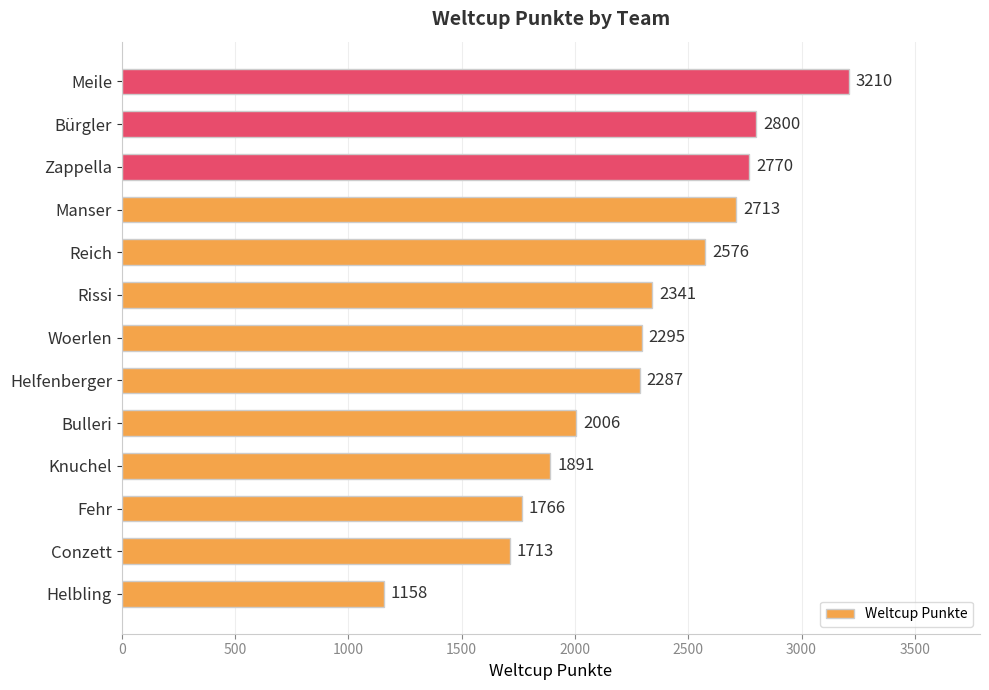

Is it true that the value at Woerlen is 4019?

False